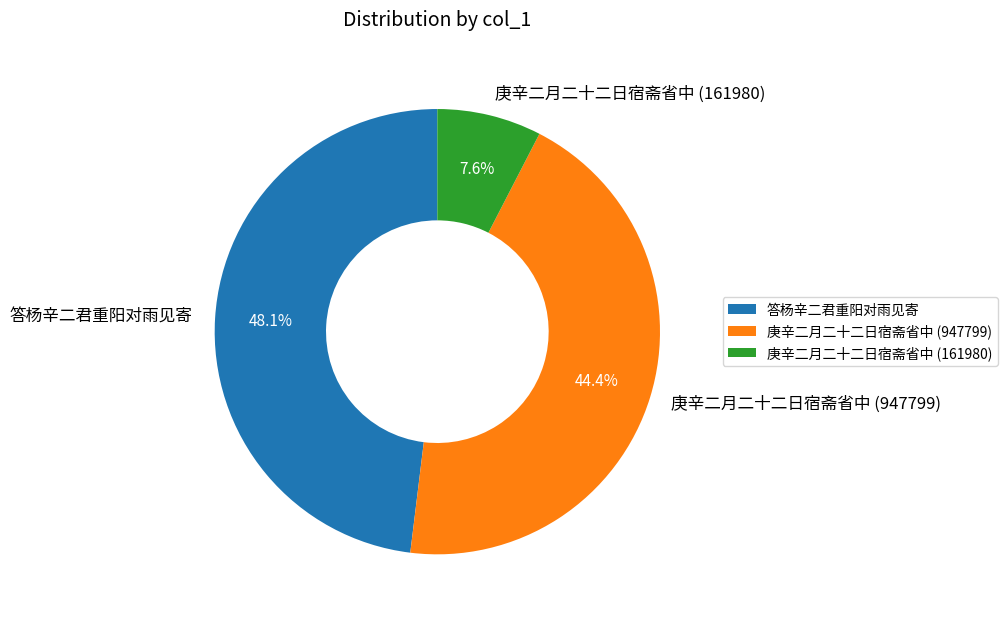

The 答杨辛二君重阳对雨见寄 slice represents 48% of the pie. True or false?

True